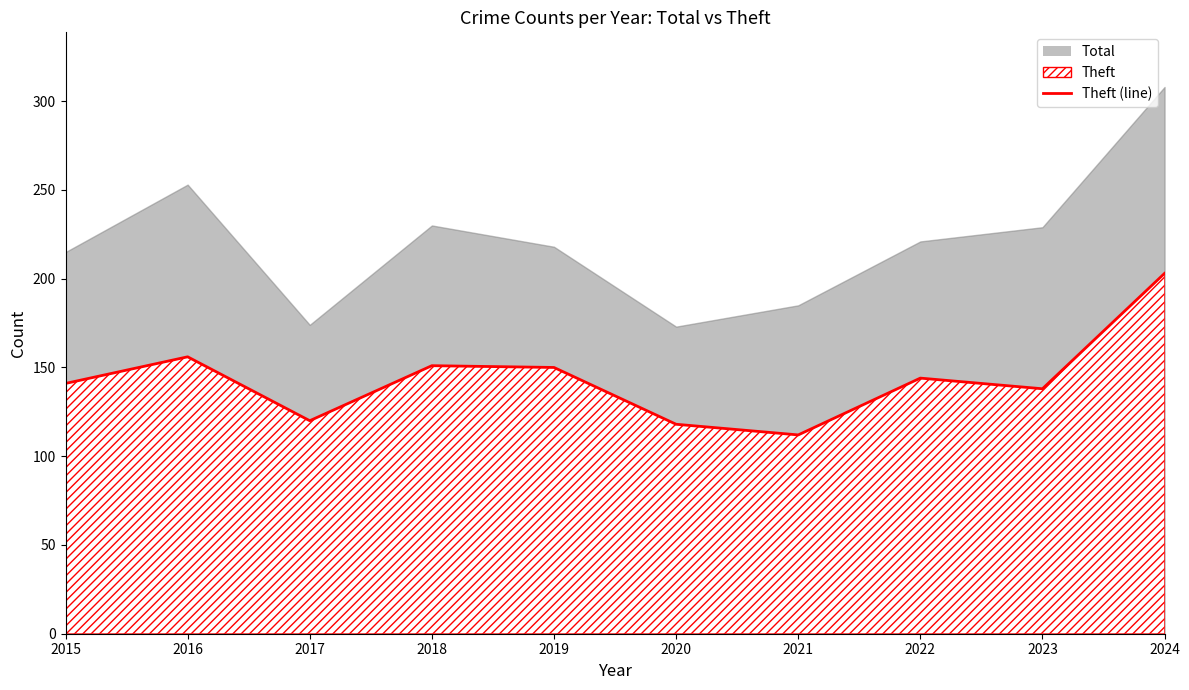

Which category has the lowest value across all series?

2021